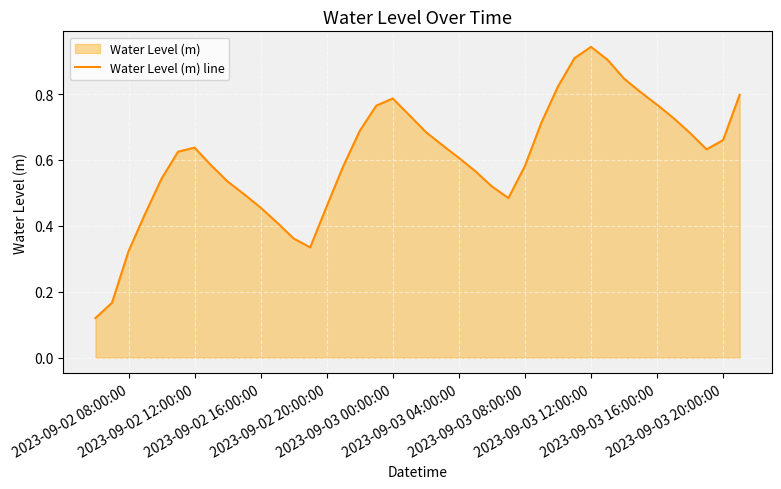

The value at 2023-09-03 08:00:00 is 0.6. True or false?

True